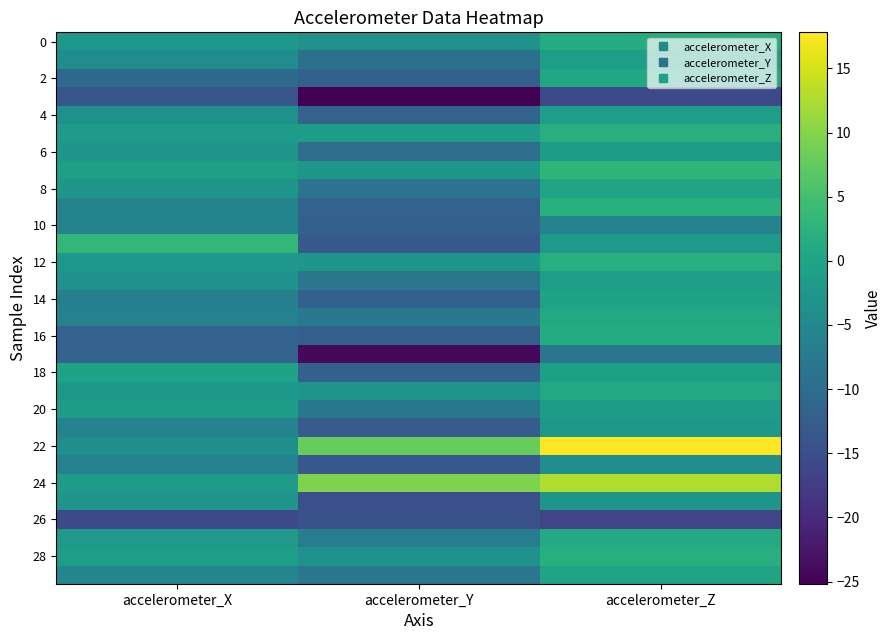

What is the spread (max minus min) of values at accelerometer_Y?

34.7